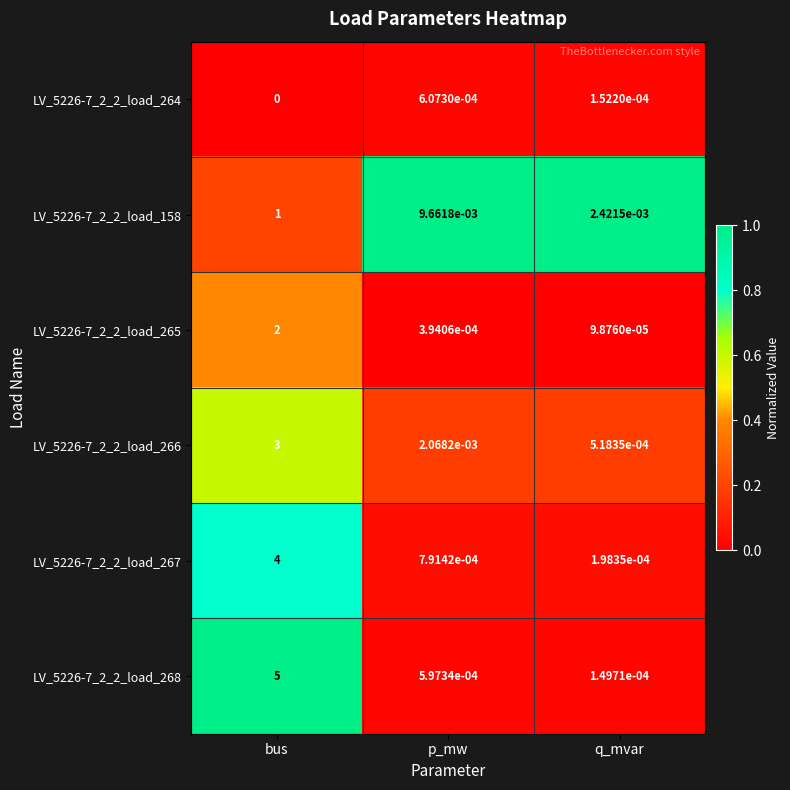

Which series has the largest total across all categories?

LV_5226-7_2_2_load_268